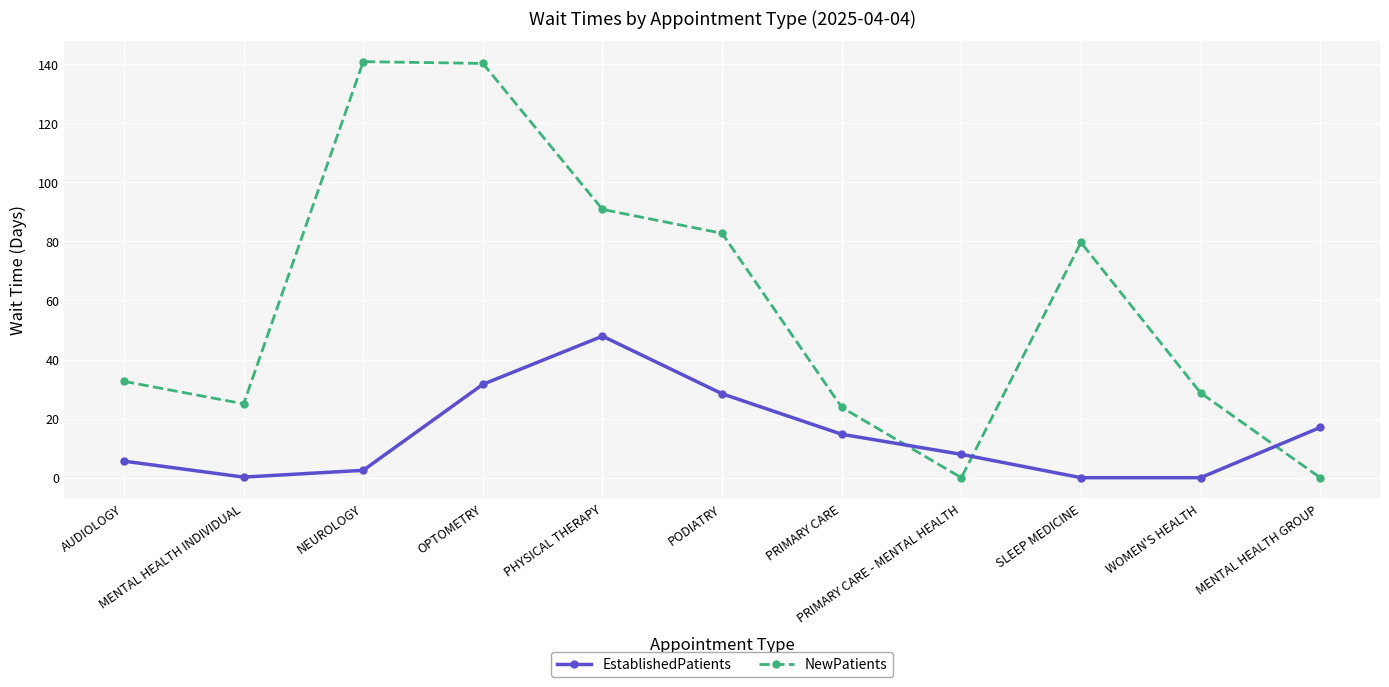

What are all the series names shown in the legend?

EstablishedPatients, NewPatients